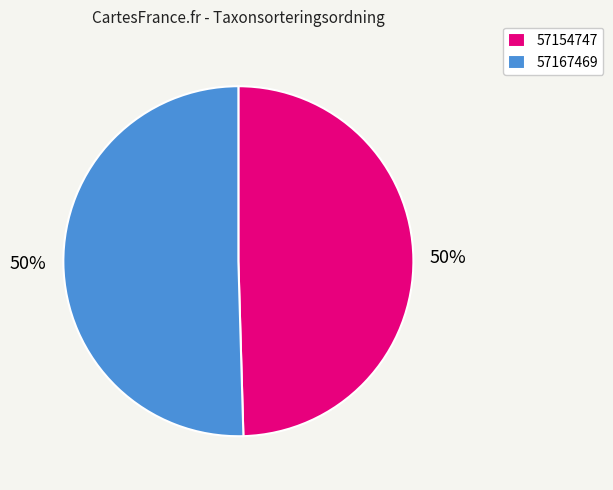

Between 57167469 and 57154747, which is larger?

57167469